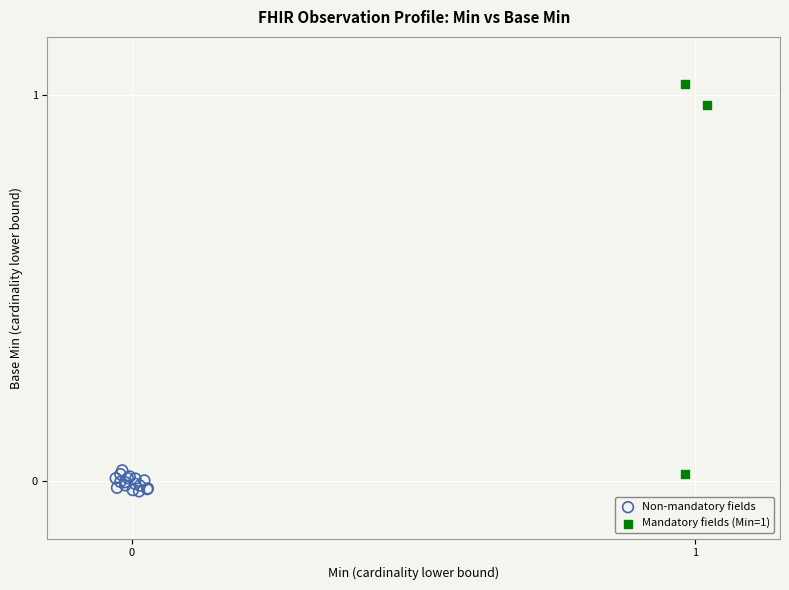

Which series reaches the maximum Y coordinate?

Mandatory fields (Min=1)